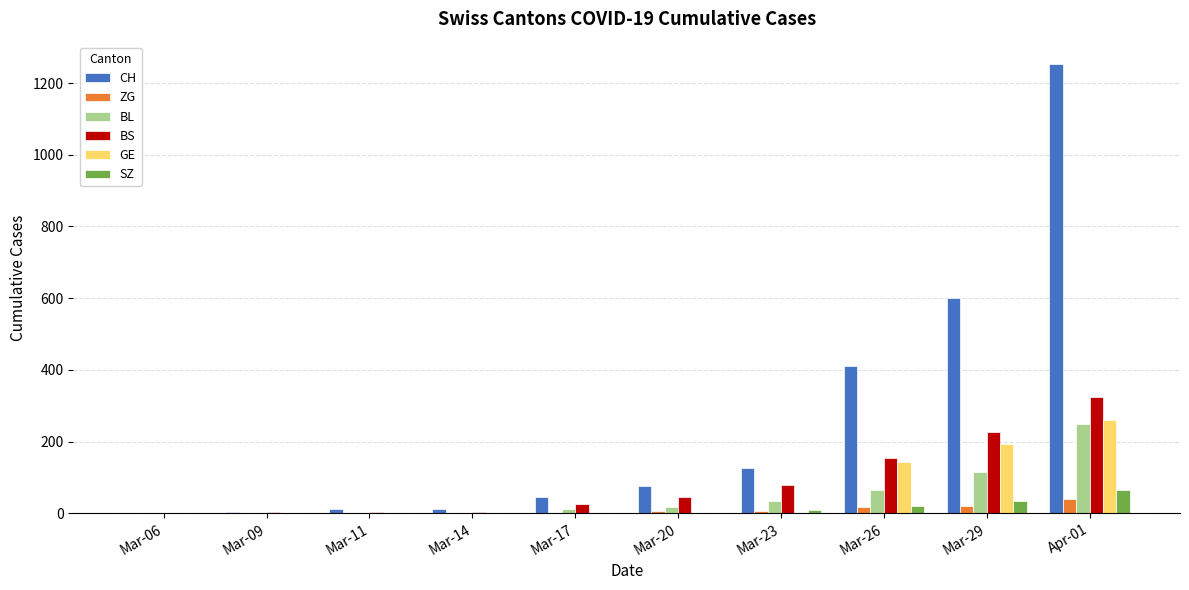

Which series changed the most between Mar-11 and Apr-01?

CH